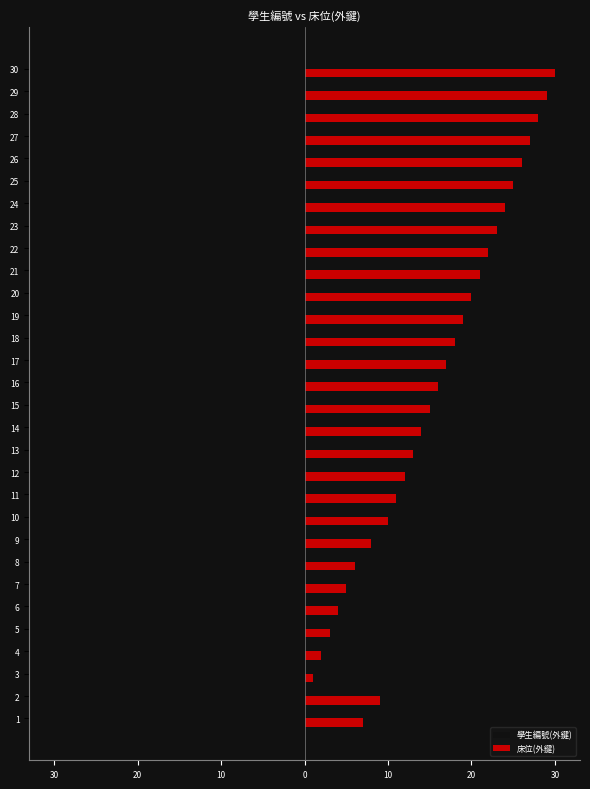

Which series changed the most between 19 and 21?

學生編號(外鍵)